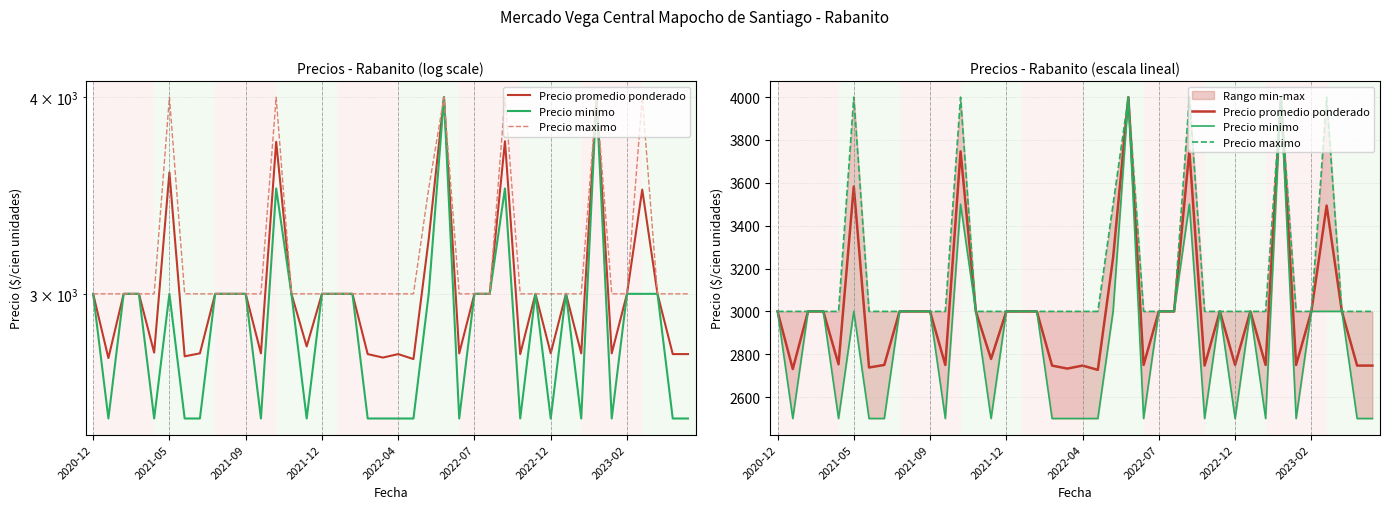

True or false: Precio minimo and Precio maximo intersect in this chart.

False